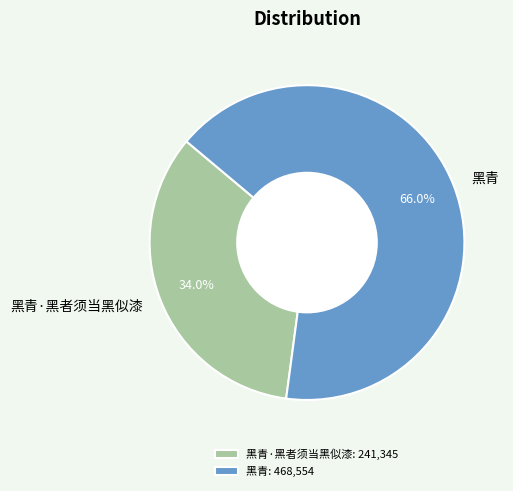

Which has a higher value, 黑青 or 黑青·黑者须当黑似漆?

黑青